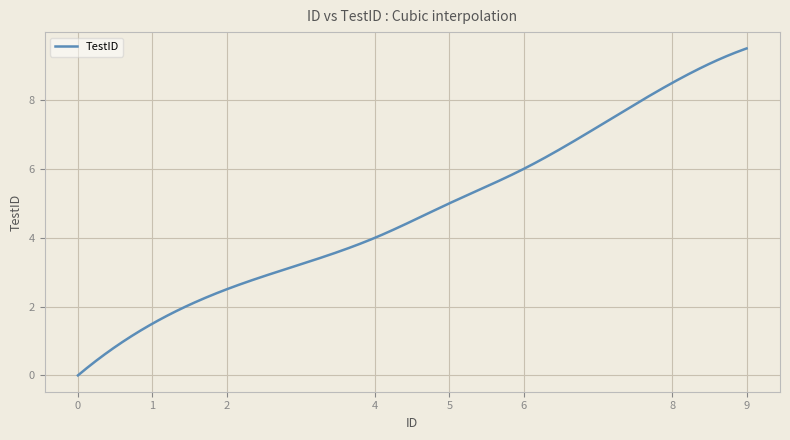

What is the maximum value shown in the chart?

9.5